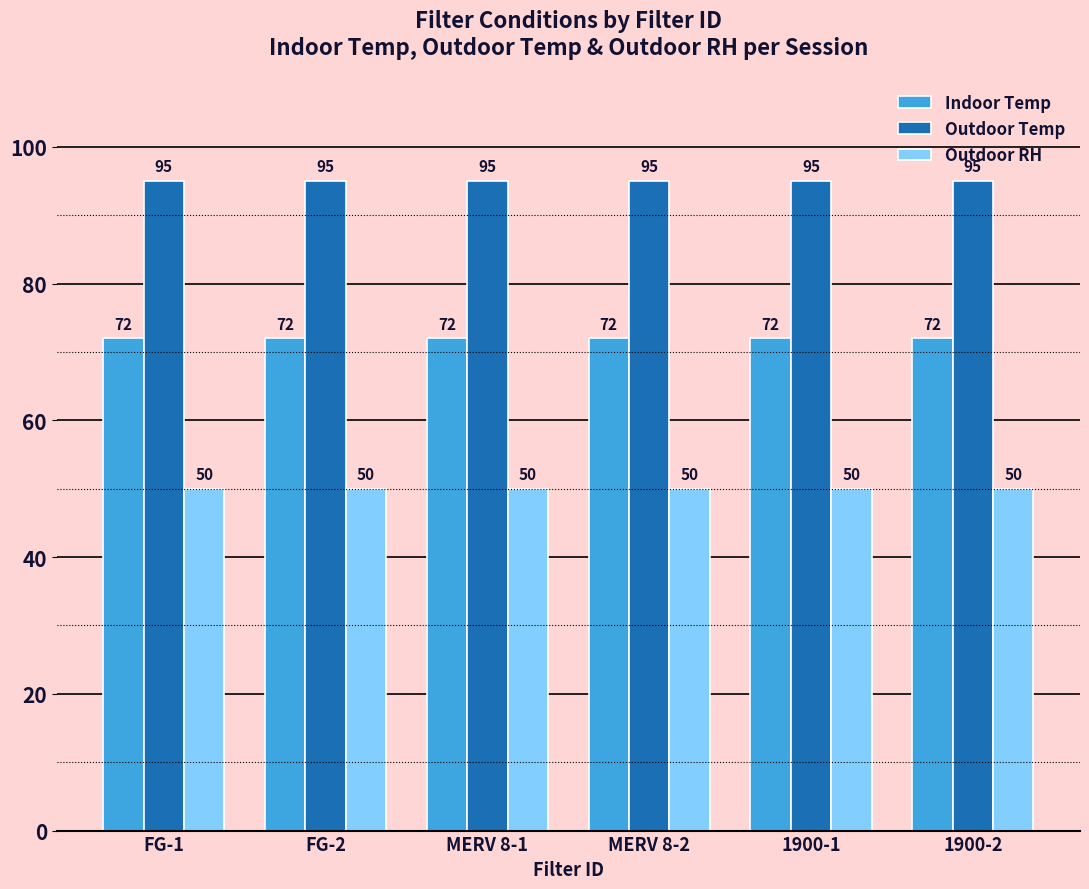

What is the value of the Outdoor Temp bar at the 6th from the left?

95